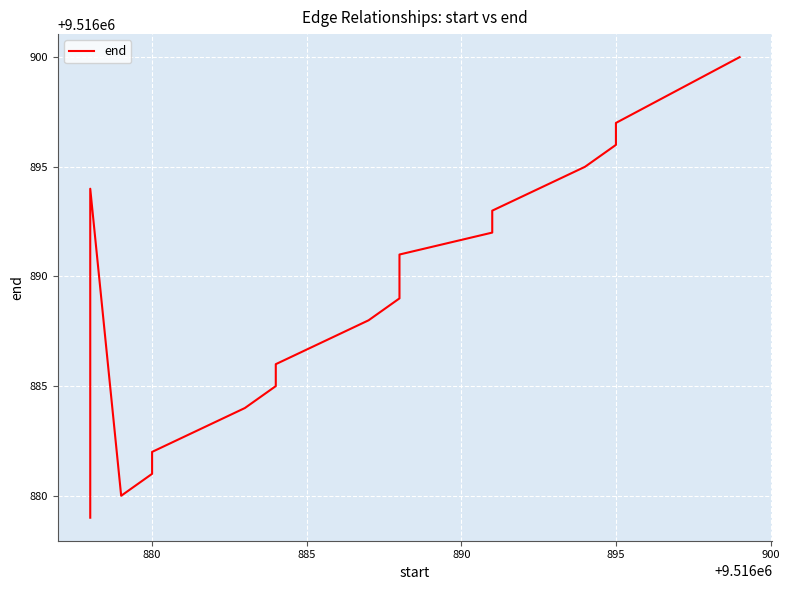

Is this an area chart (filled region under the line)?

No